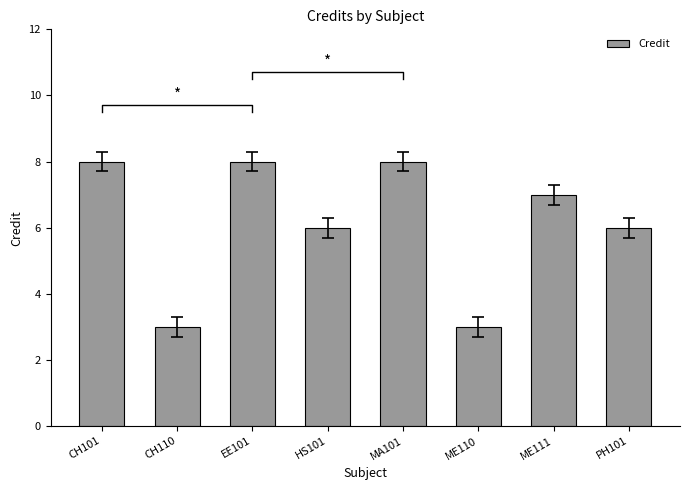

Rank the categories by value from highest to lowest.

CH101, EE101, MA101, ME111, HS101, PH101, CH110, ME110